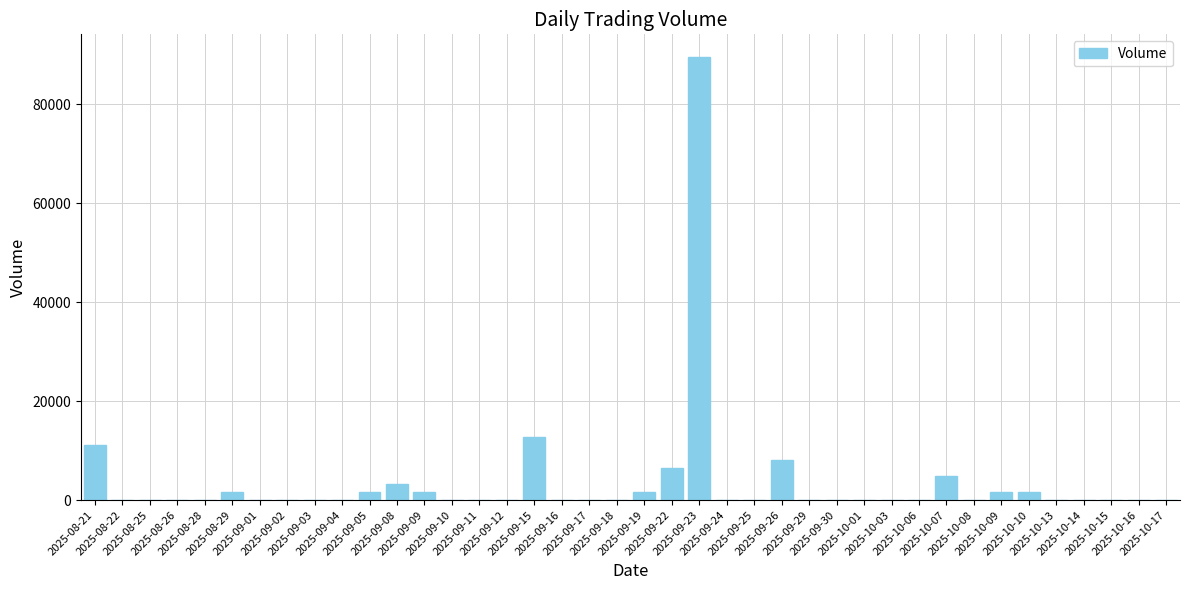

How many distinct data groups are displayed?

1